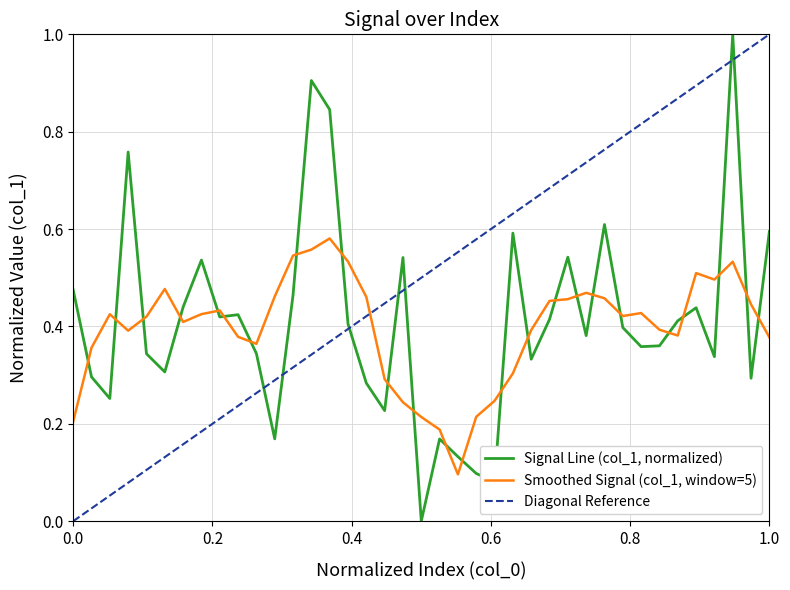

Reading left to right, transcribe all the data shown in this chart.

0.5	0.3	0.3	0.8	0.3	0.3	0.4	0.5	0.4	0.4	0.3	0.2	0.5	0.9	0.8	0.4	0.3	0.2	0.5	0.0	0.2	0.1	0.1	0.1	0.6	0.3	0.4	0.5	0.4	0.6	0.4	0.4	0.4	0.4	0.4	0.3	1.0	0.3	0.6